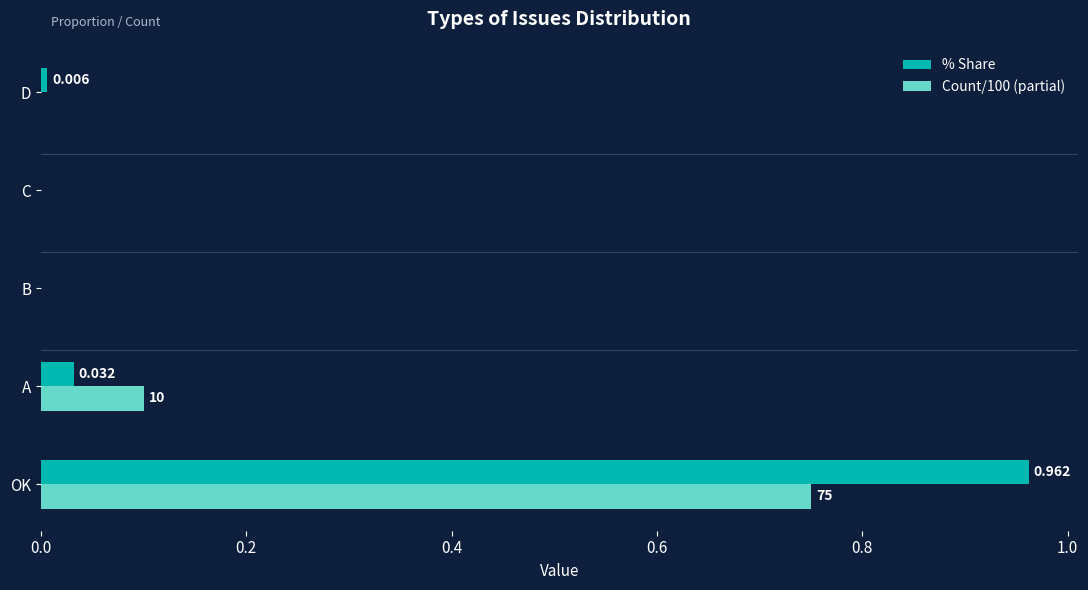

Which label corresponds to the largest value in the chart?

OK